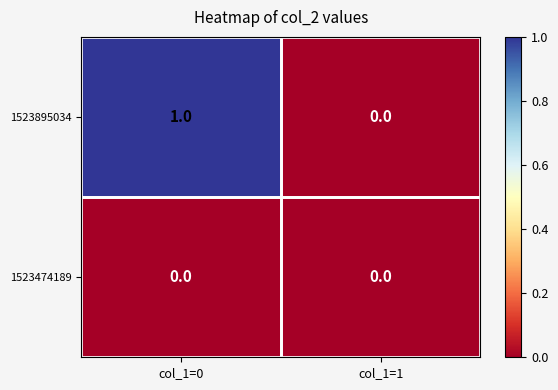

Which label corresponds to the largest value in the chart?

col_1=0